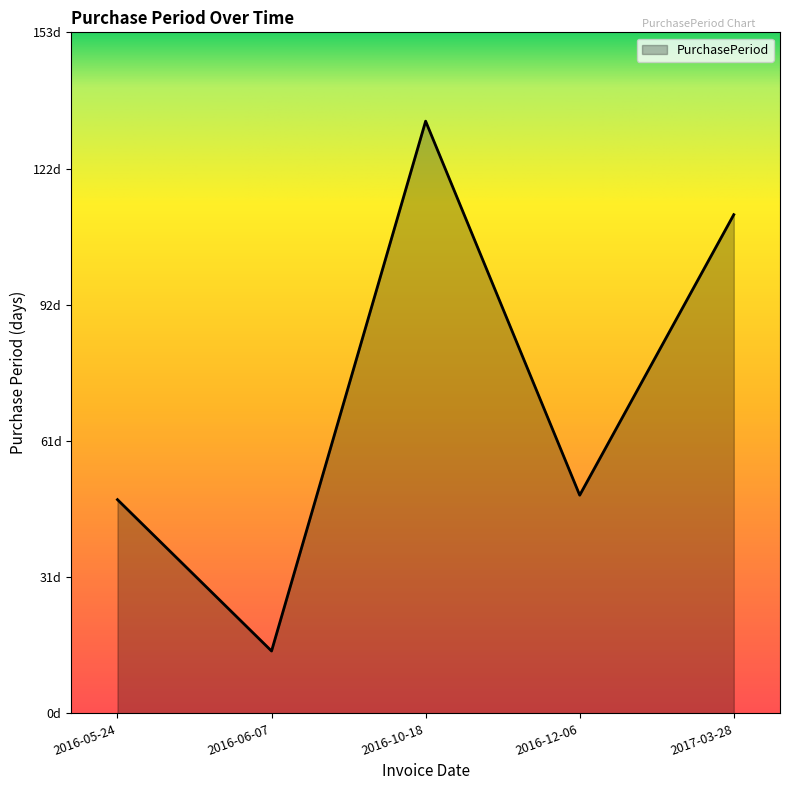

At which label does the data first exceed 49?

2016-10-18